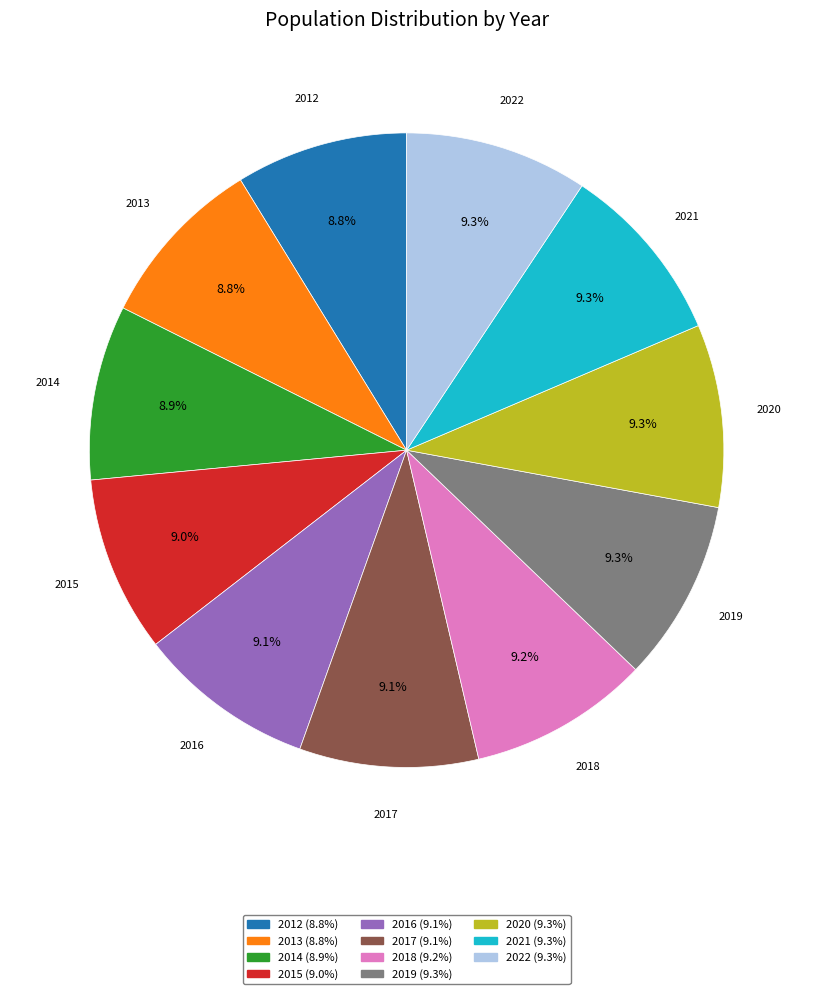

Do 2022 and 2019 together represent more than half of the pie?

No